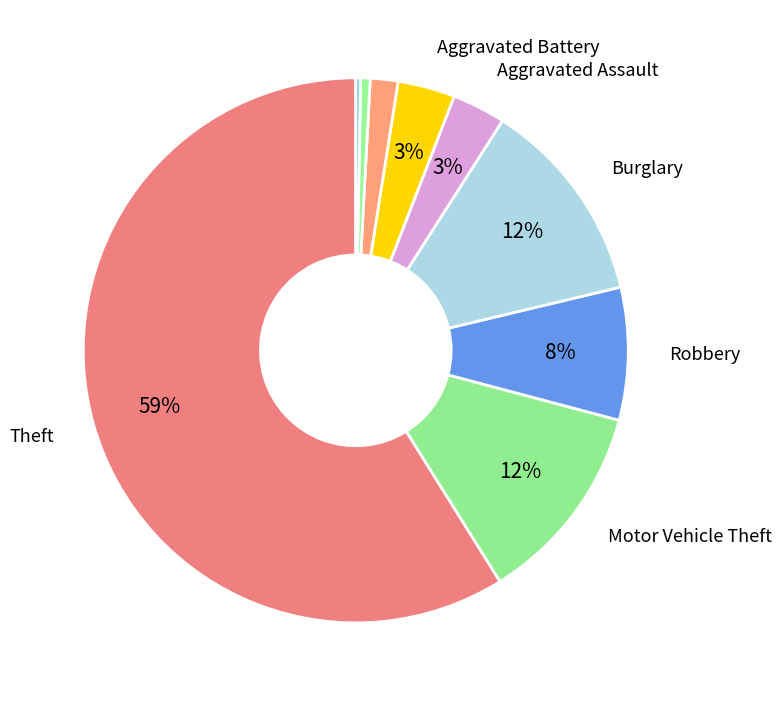

Count the number of slices in the pie.

9